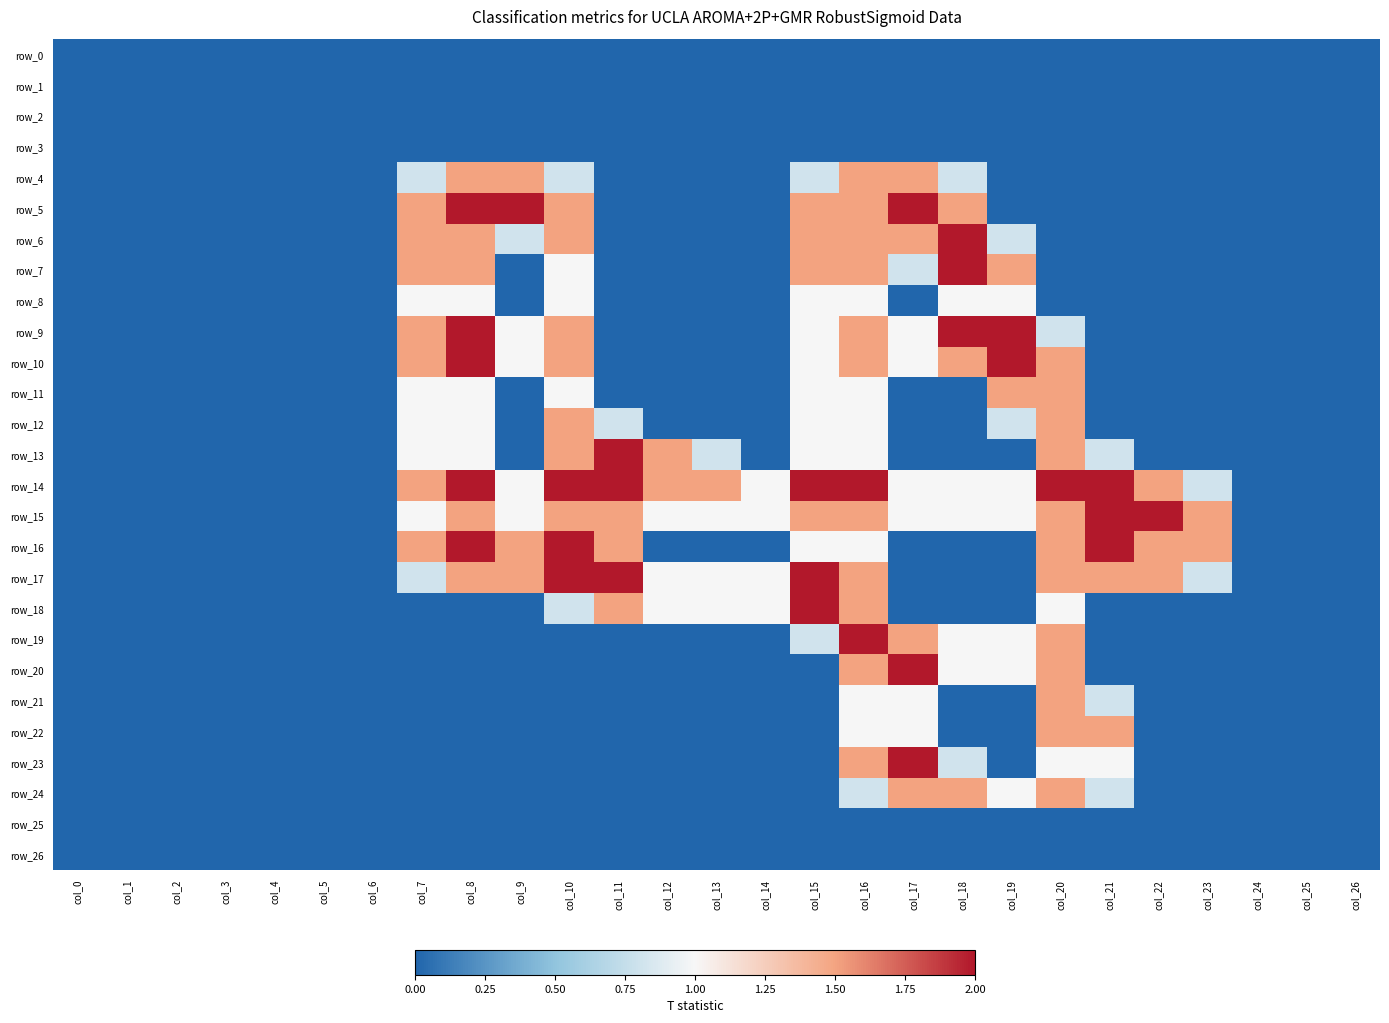

The value of row_5 at col_13 is 1.0. True or false?

False